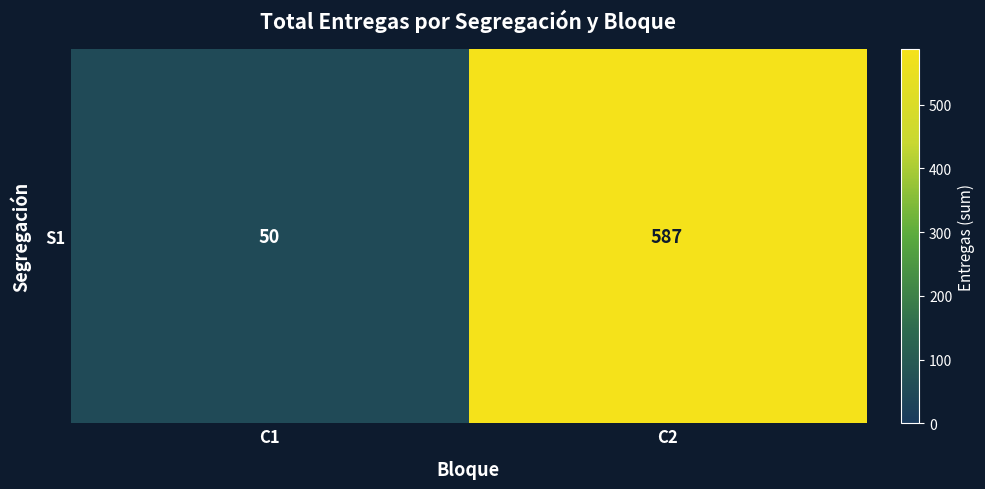

What is the change in value from C1 to C2?

+537